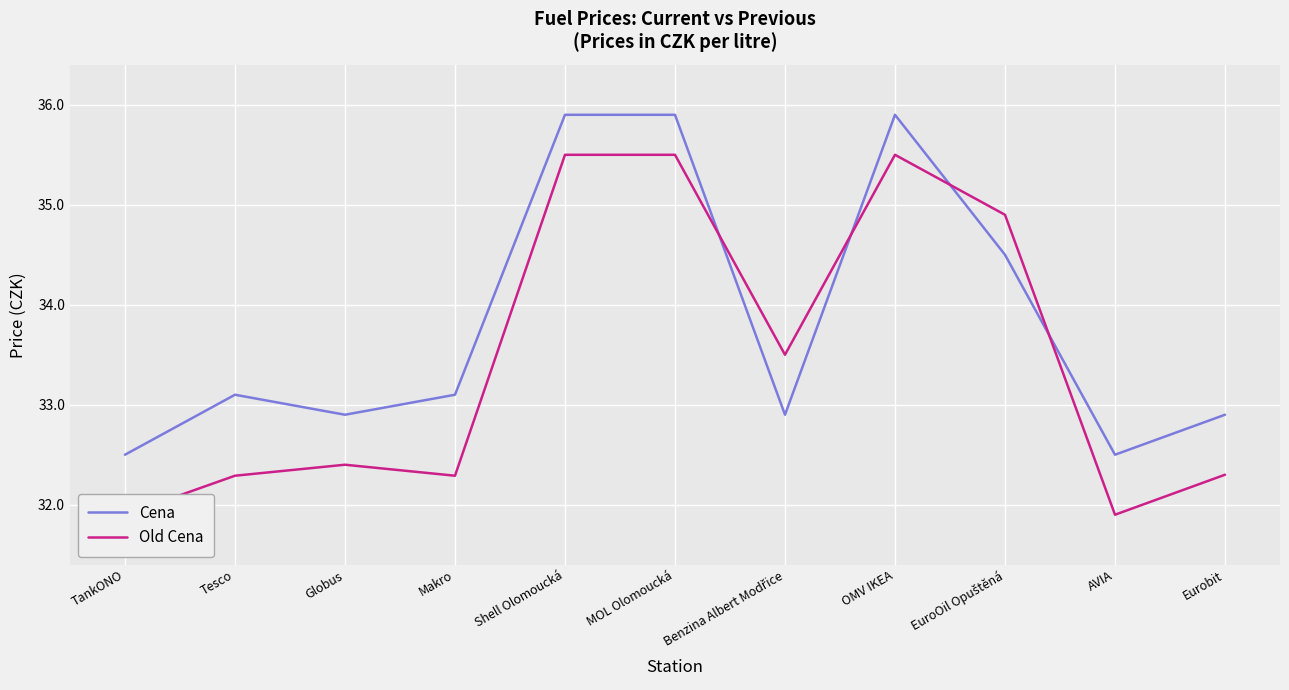

The value of Old Cena at MOL Olomoucká is 35.5. True or false?

True